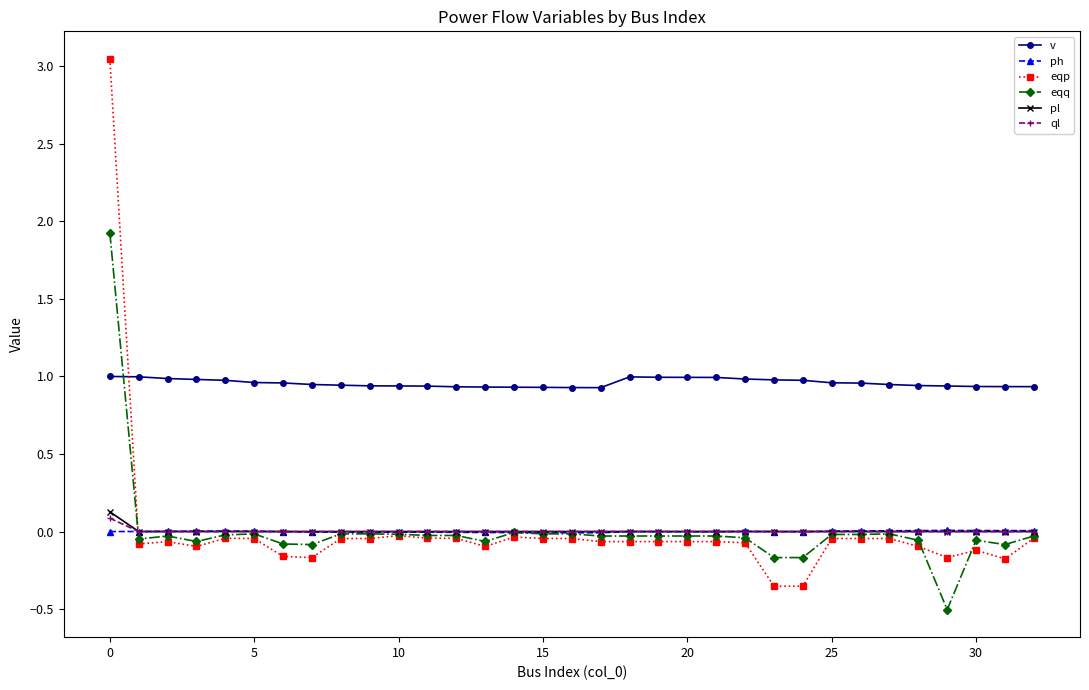

Which series has the widest spread of values?

eqp